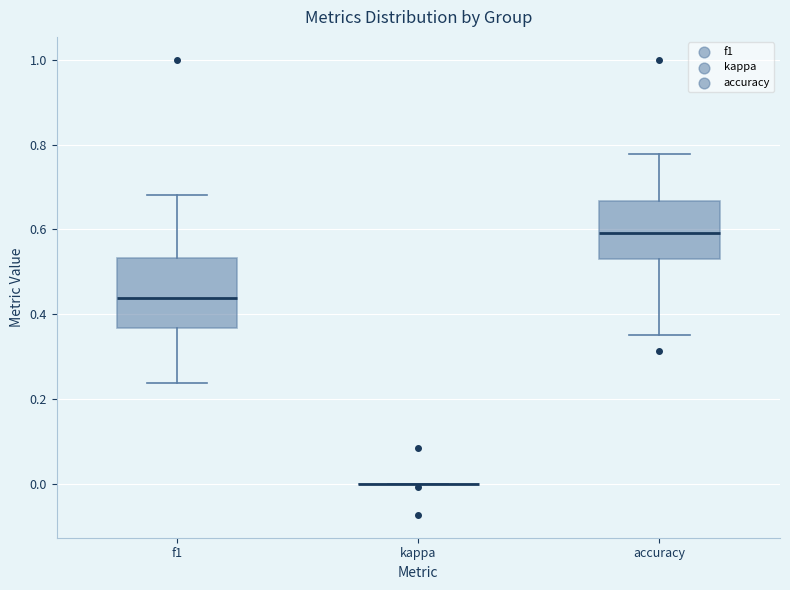

Which box is the tallest, from its lower edge to its upper edge?

f1